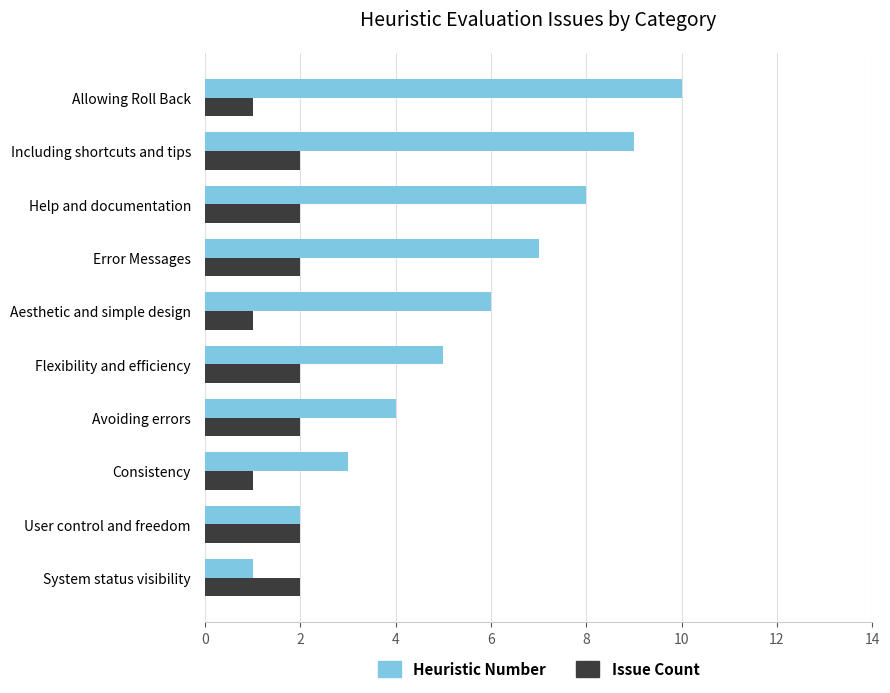

What is the minimum value shown in the chart?

1